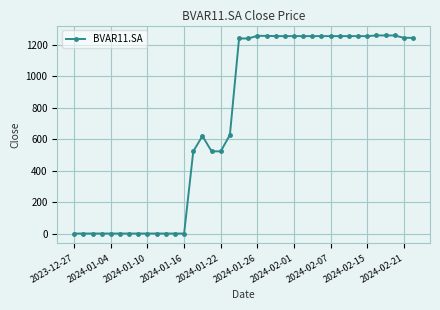

What is the value of the 14th point from the left?

523.1